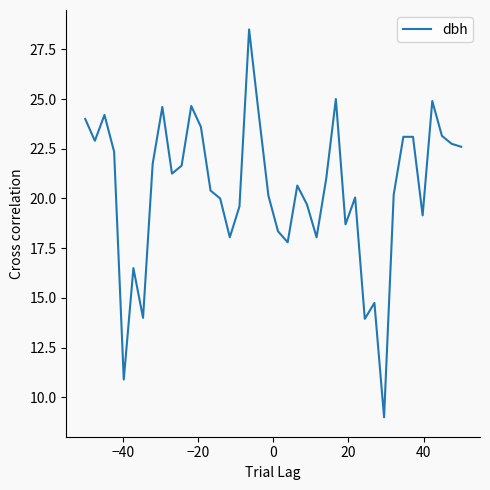

What is the maximum value shown in the chart?

28.5